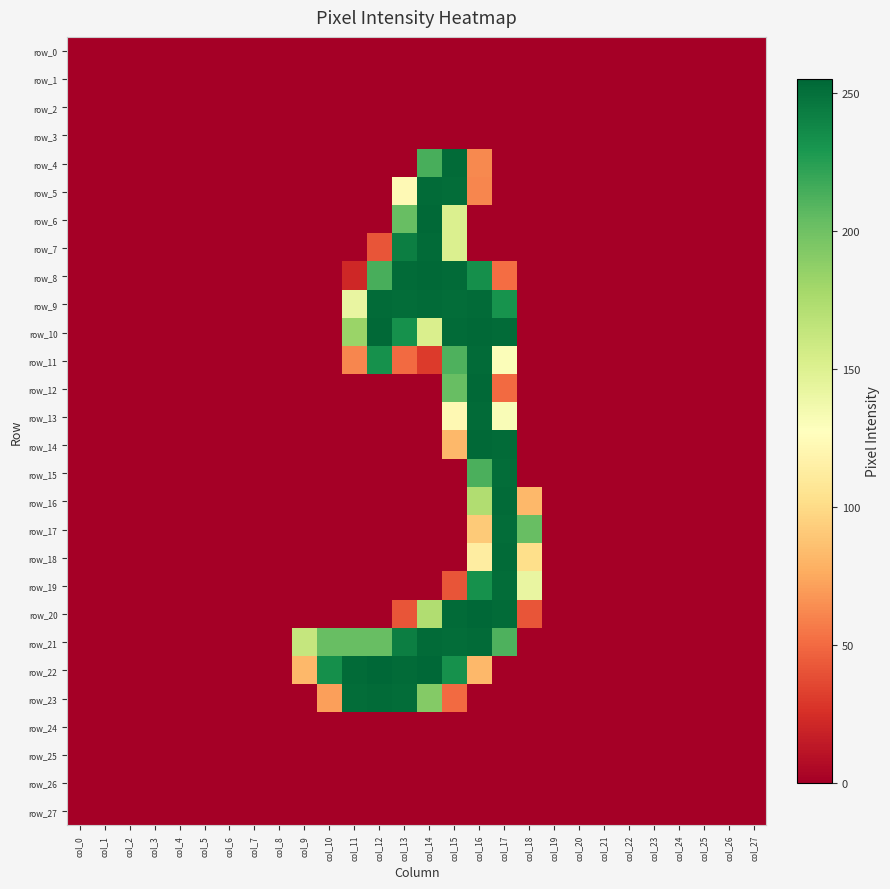

Which series changed the most between col_3 and col_5?

row_0